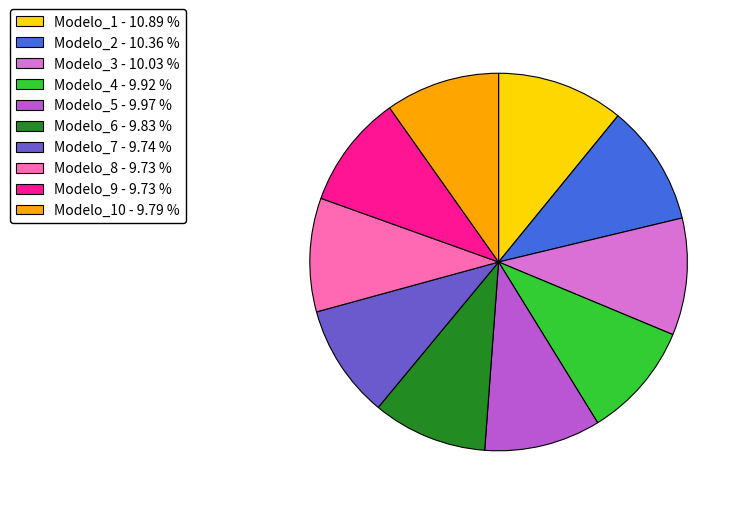

What is the largest slice in the pie chart?

Modelo_1 - 10.89 %